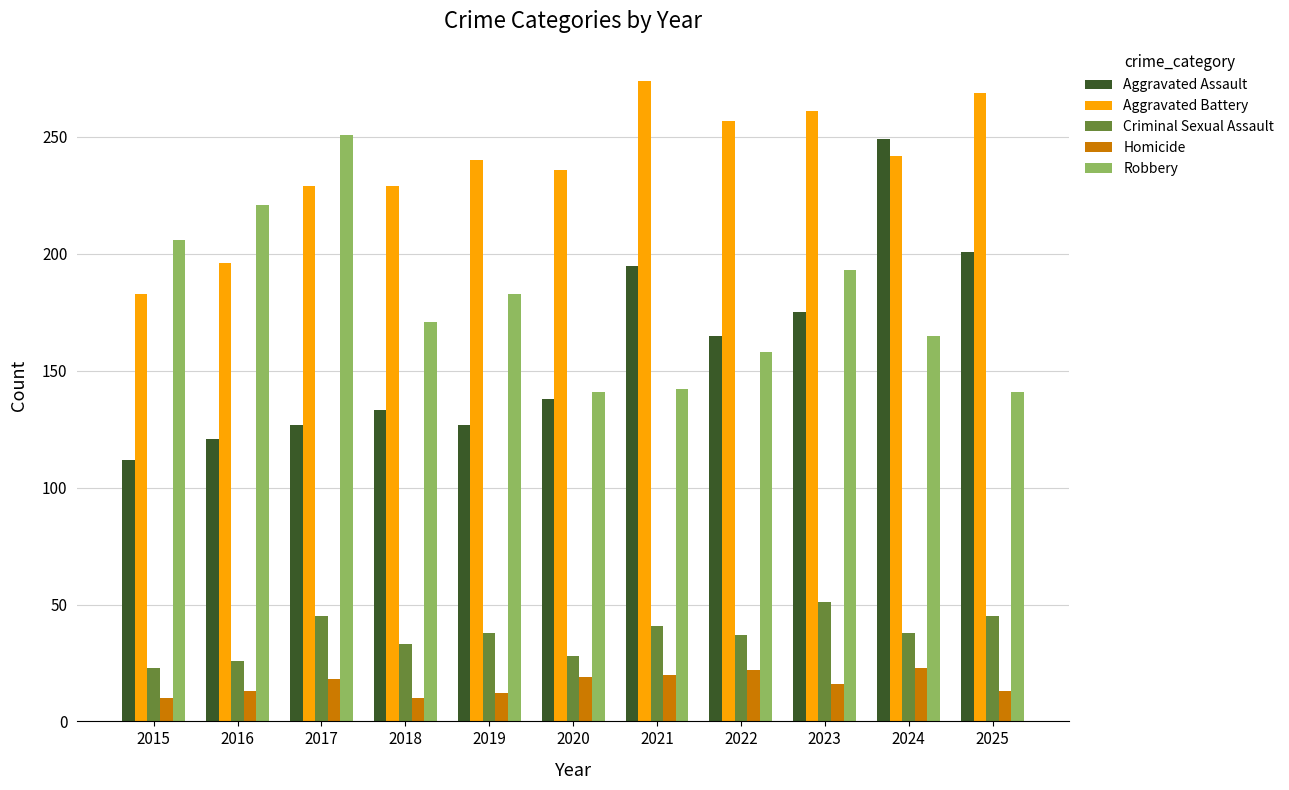

What is the spread (max minus min) of values at 2021?

254